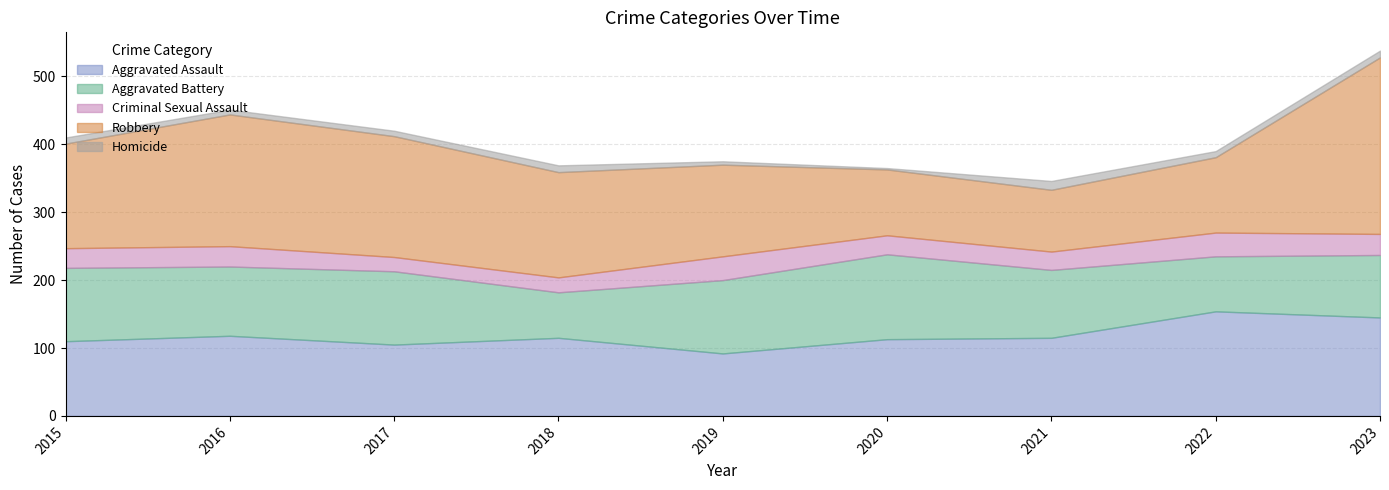

What is the minimum value shown in the chart?

2